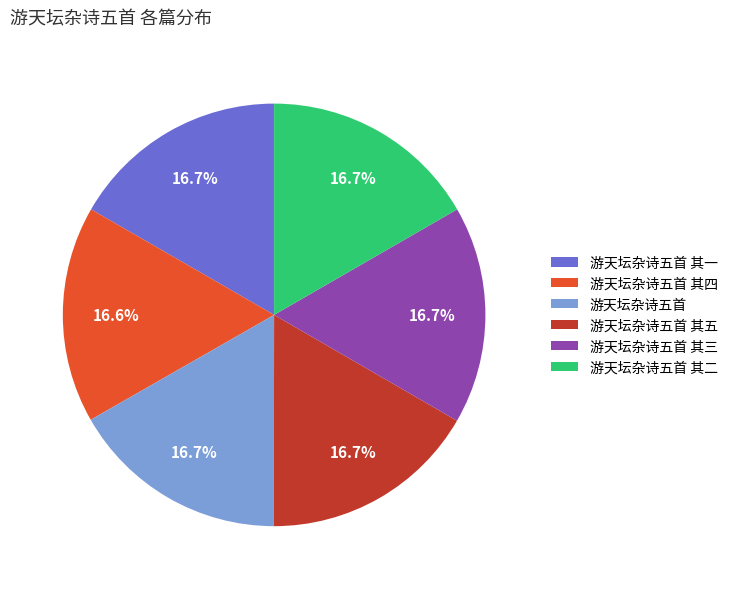

Approximately how many times larger is the value at 游天坛杂诗五首 其三 compared to 游天坛杂诗五首 其四?

1.0